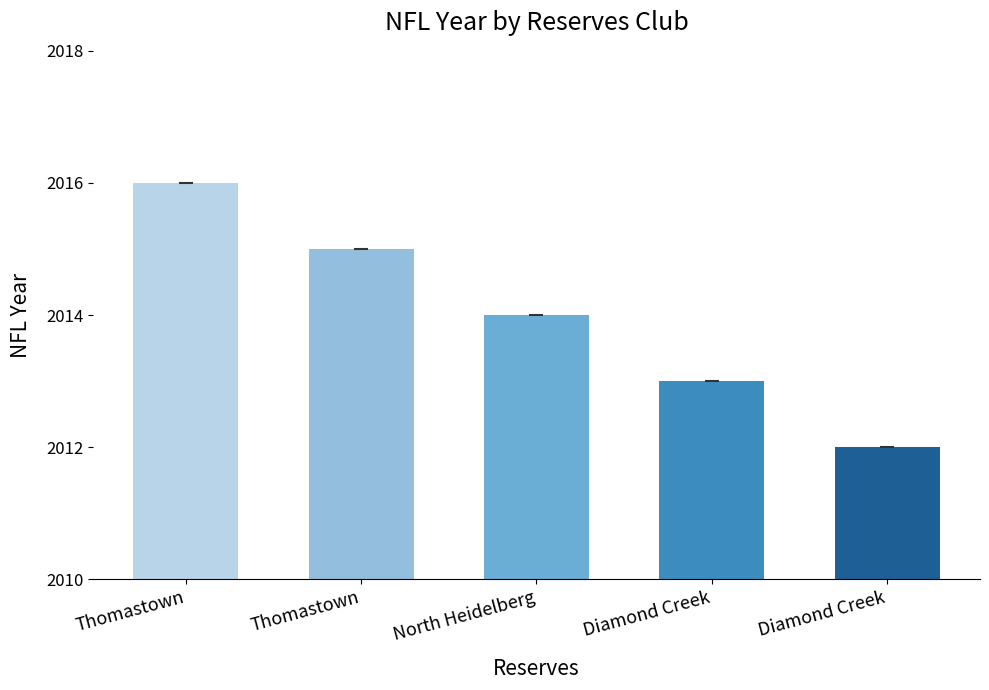

How many values are below 2014?

2